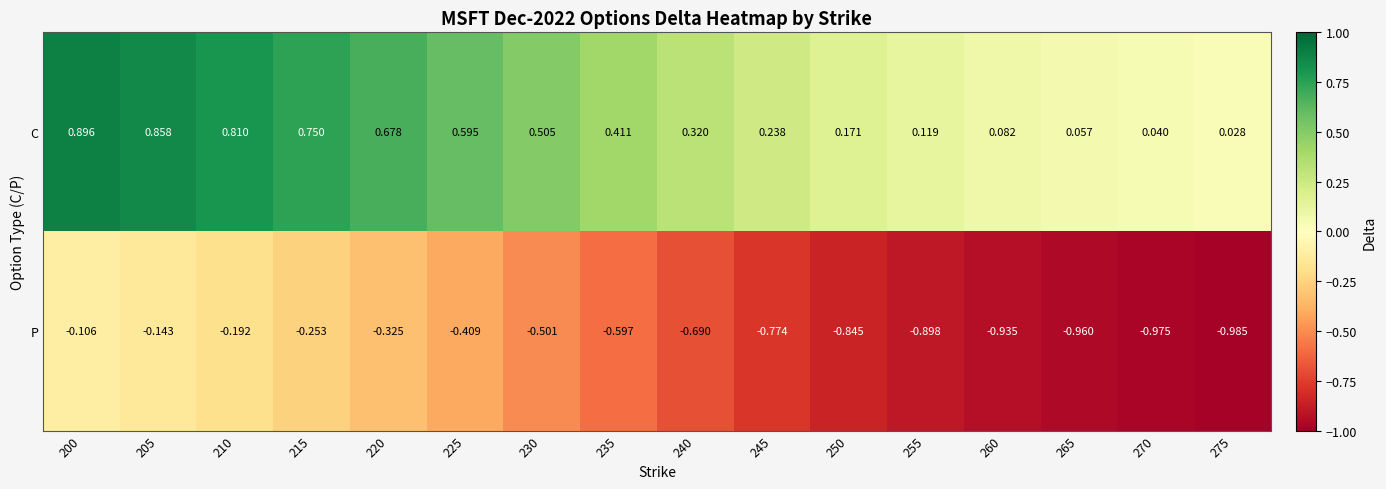

Which series has the largest range (max minus min)?

P